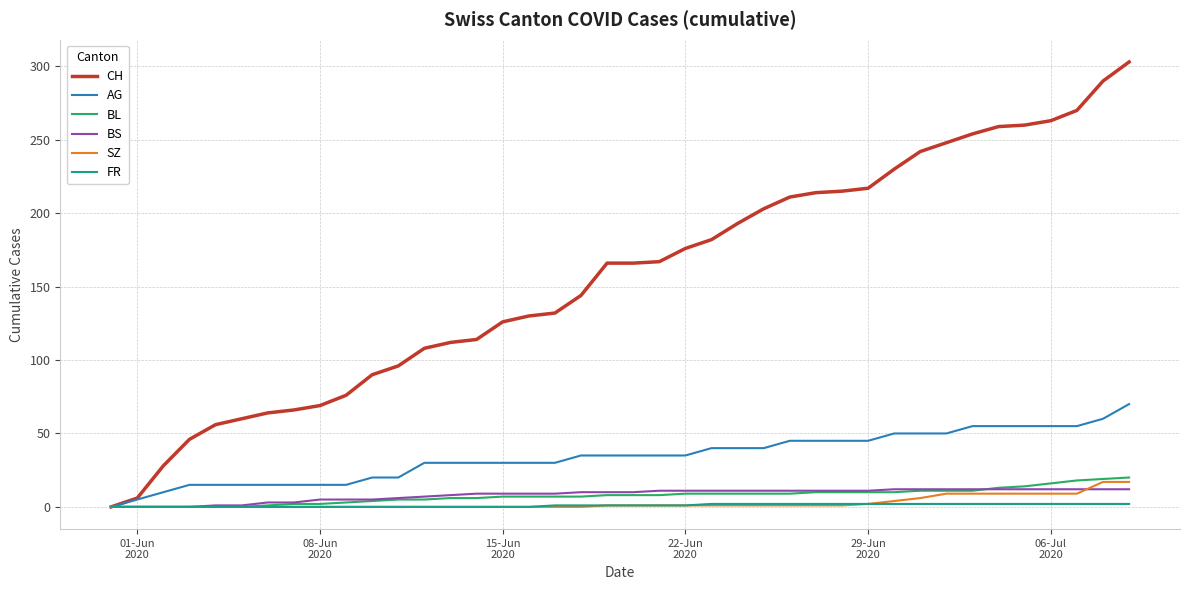

Which series has the largest total across all categories?

CH